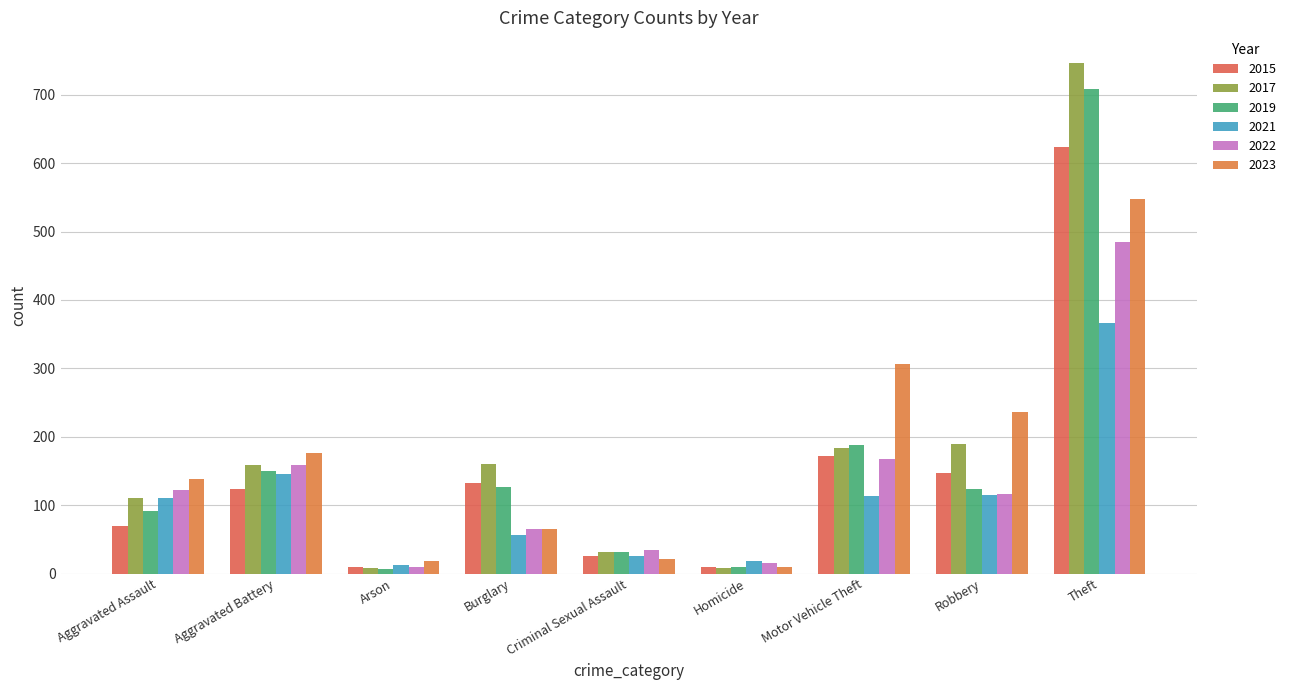

What is the value of the 2015 bar at the 6th from the left?

9